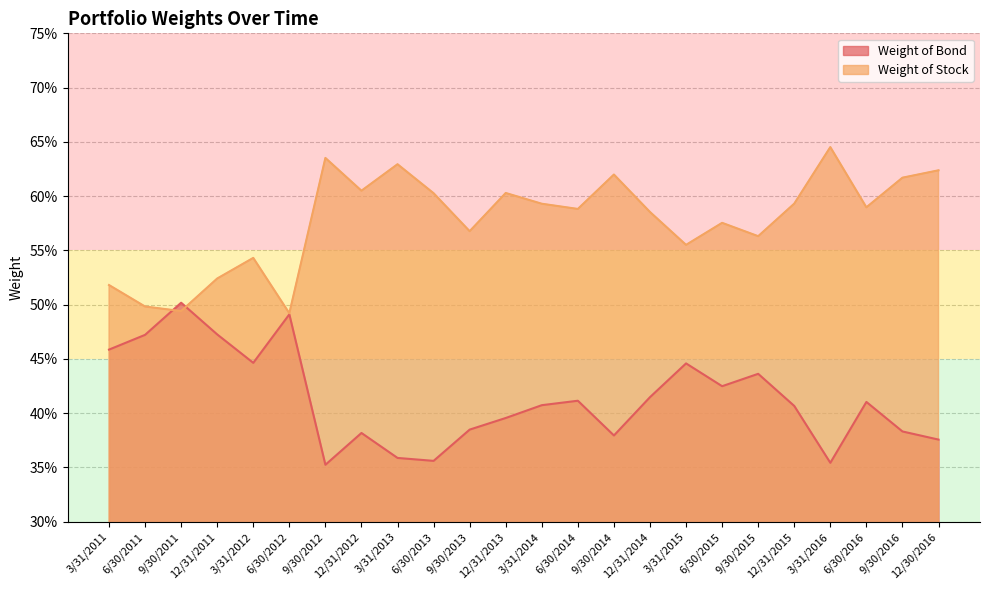

Which series changed the most between 9/30/2012 and 6/30/2013?

Weight of Stock